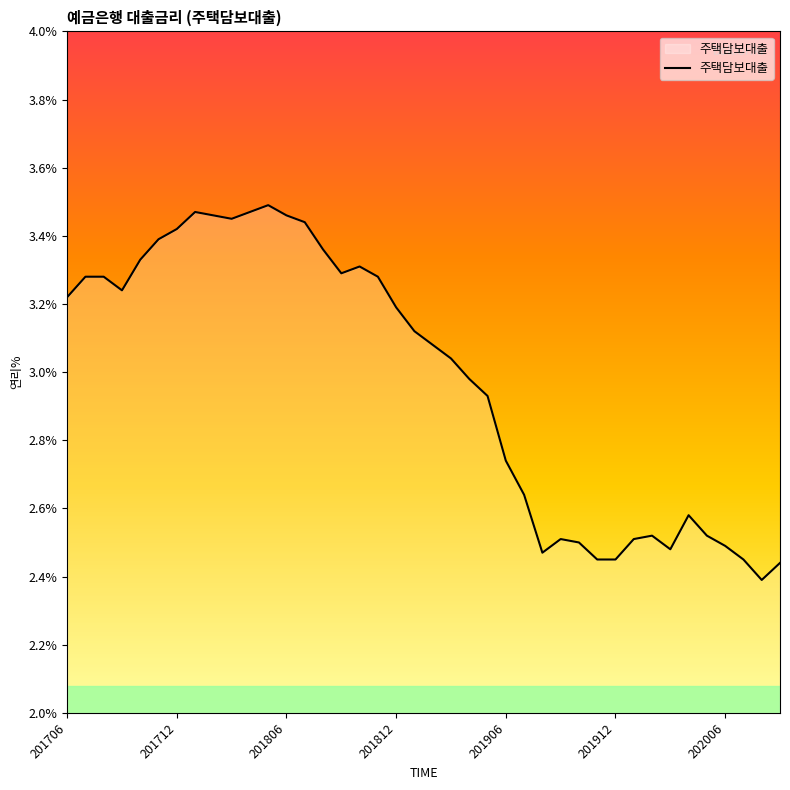

What is the difference between the maximum and minimum values?

1.1